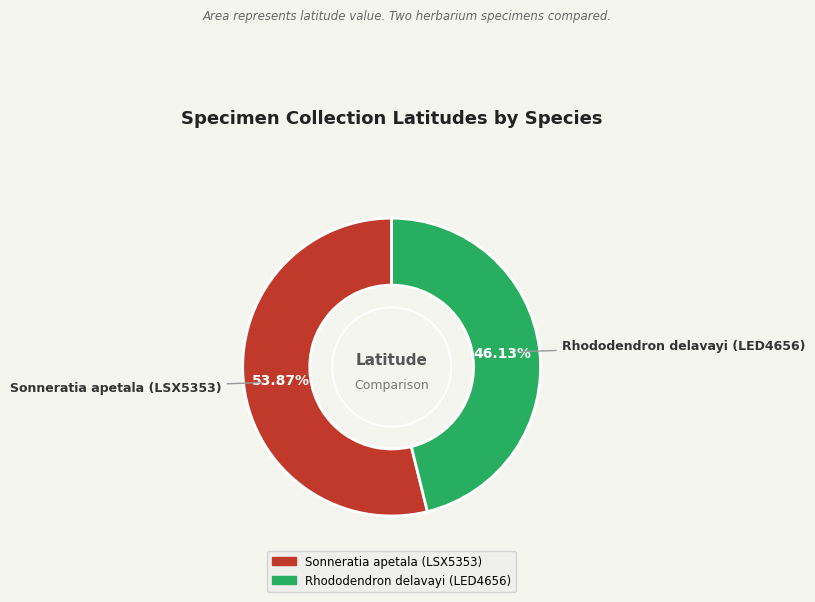

Is it true that Sonneratia apetala (LSX5353) is 49% of the pie?

False